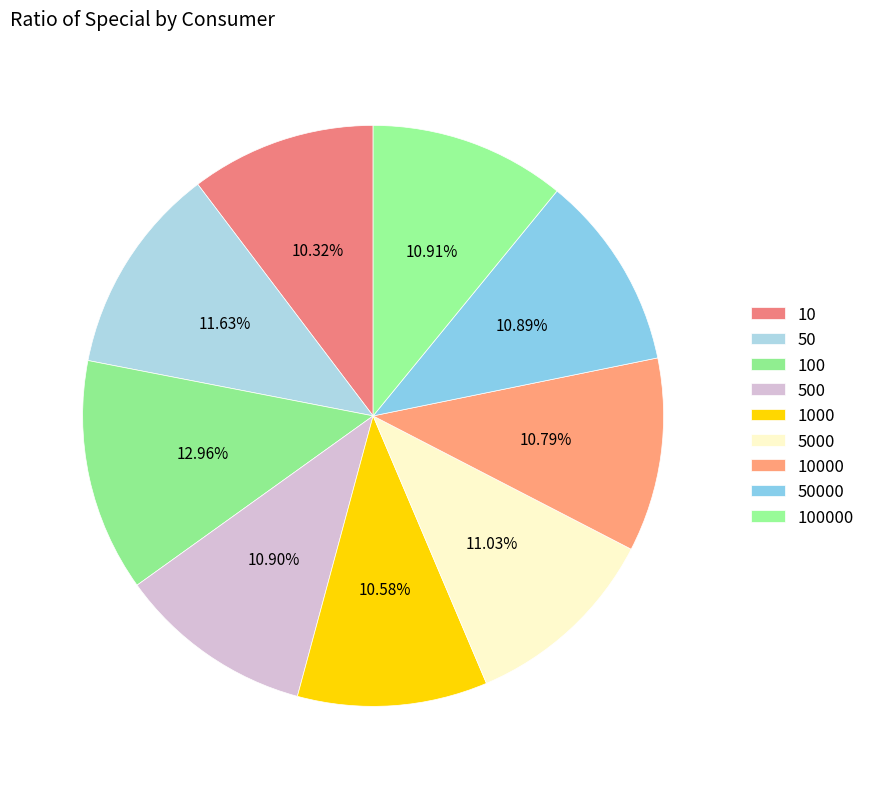

Is it true that 50 is 12% of the pie?

True